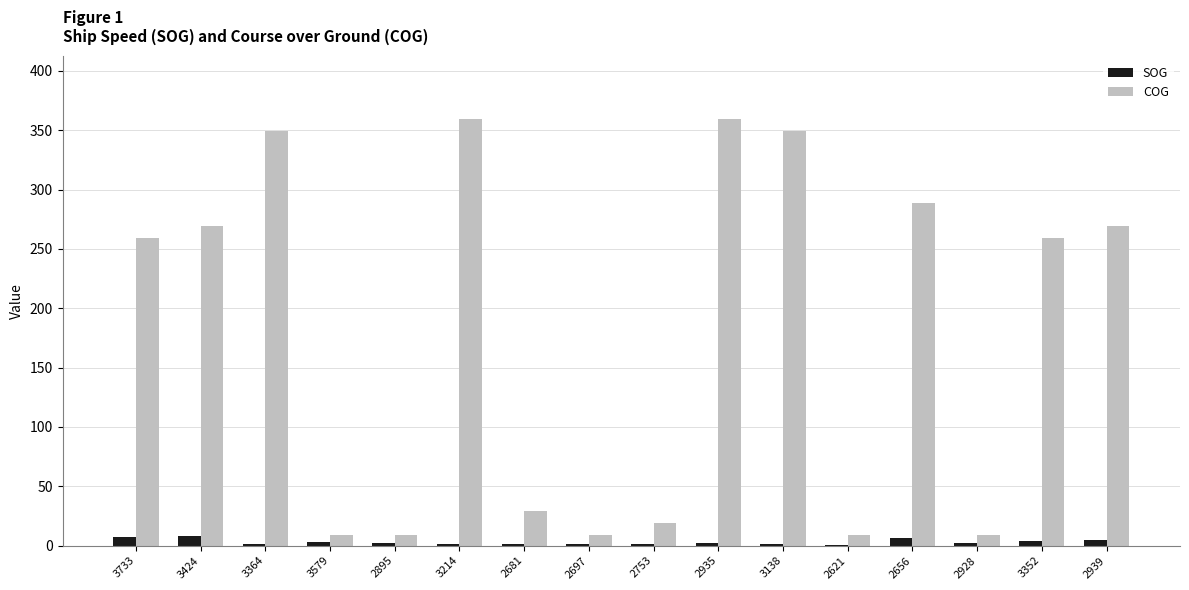

Which series changed the most between 3424 and 2621?

COG